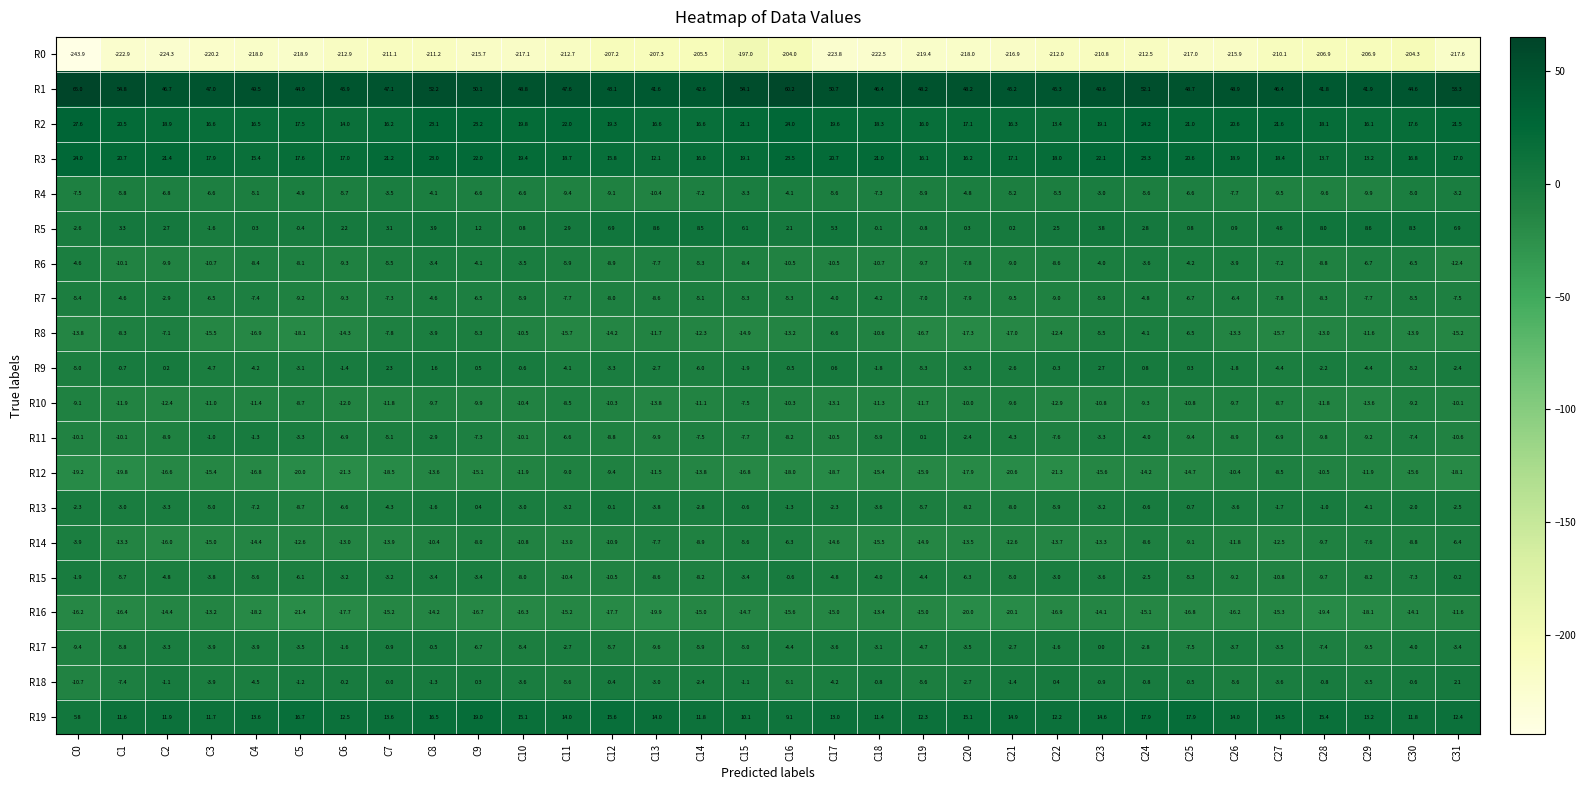

What is the difference between the second highest and second lowest values in the R16 series?

6.9